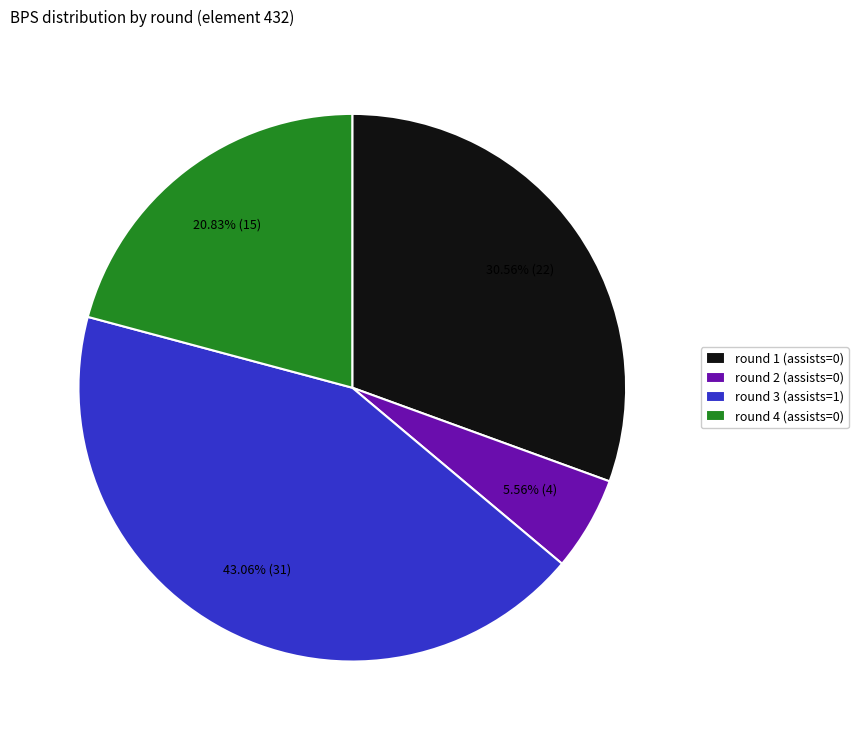

Rank the categories by value from lowest to highest.

round 2 (assists=0), round 4 (assists=0), round 1 (assists=0), round 3 (assists=1)